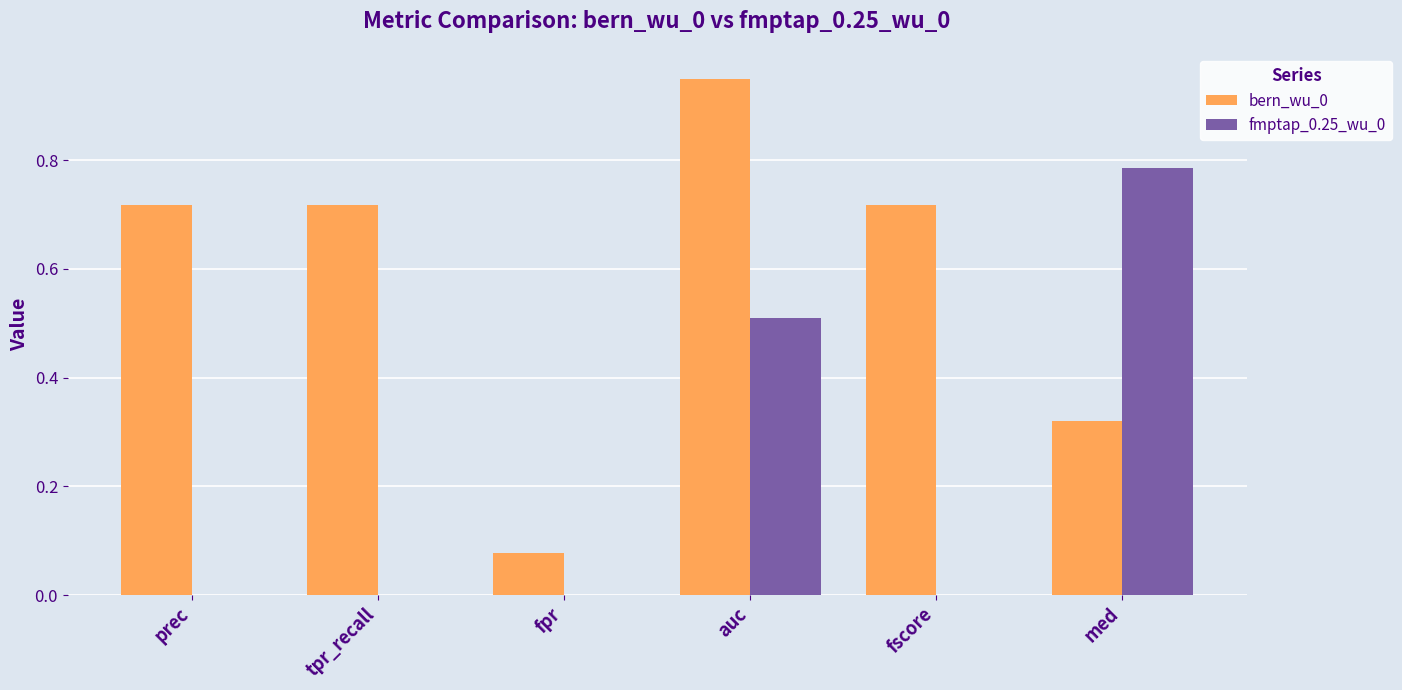

Which category has the highest value in the bern_wu_0 series?

auc